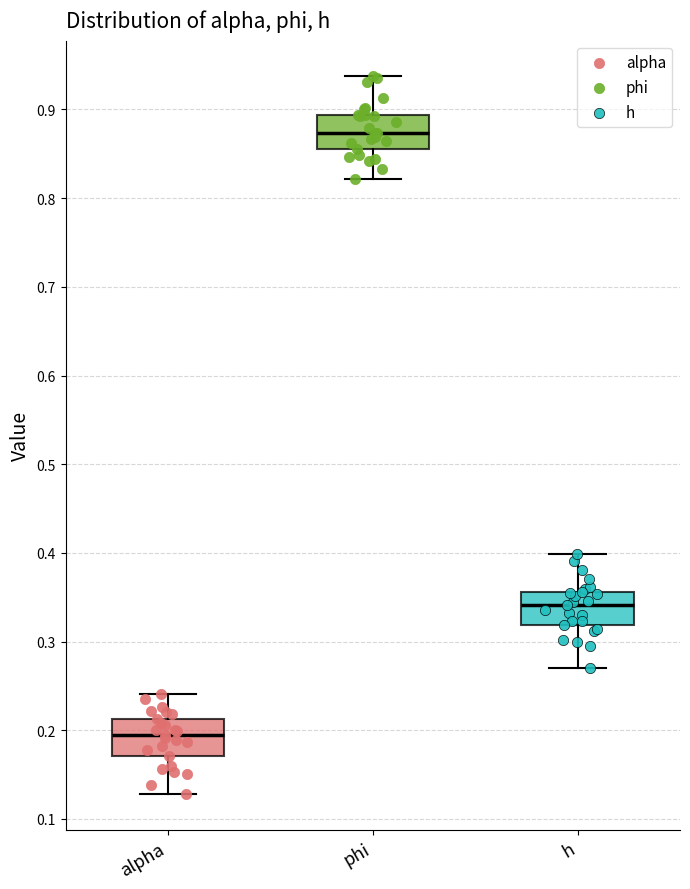

Reading left to right, transcribe this box plot: for each box, give where its median line is, the range the box spans, and where its two whiskers end, as read against the y-axis. The values are not printed on the chart, so give them approximately, as read against the axis.

alpha: median 0.19, box 0.17 to 0.21, whiskers 0.13 to 0.24
phi: median 0.87, box 0.86 to 0.89, whiskers 0.82 to 0.94
h: median 0.34, box 0.32 to 0.36, whiskers 0.27 to 0.40